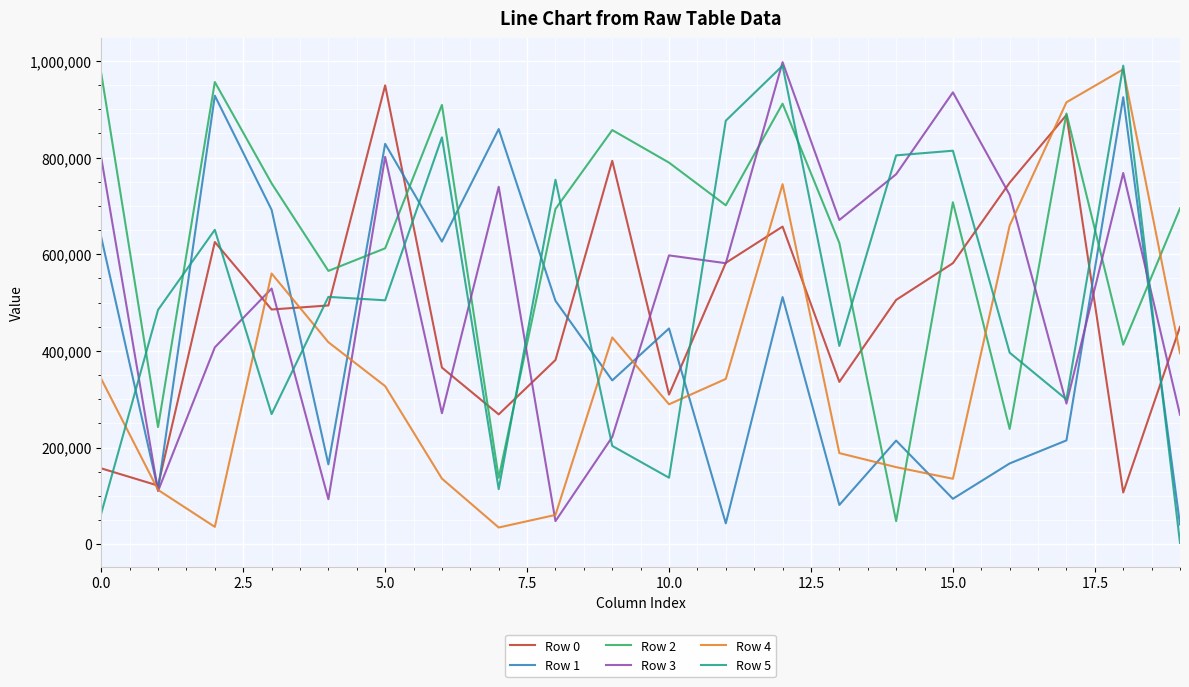

Which series has the largest total across all categories?

Row 2